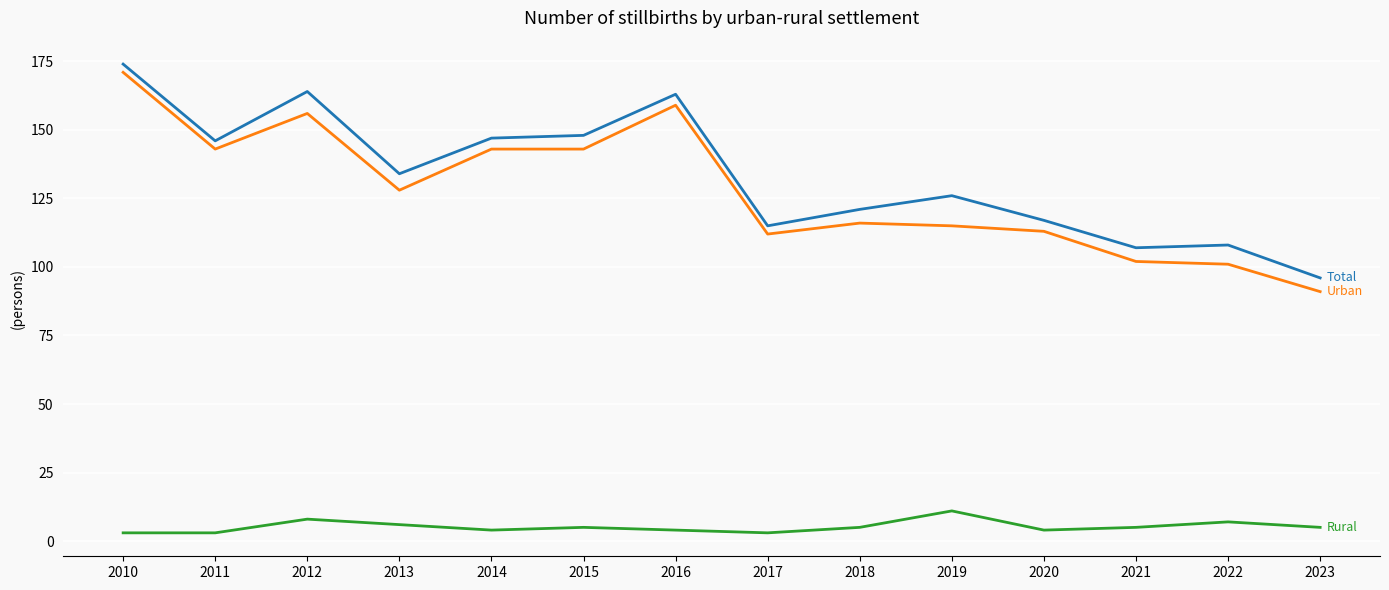

What is the total value across all series at 2013?

268